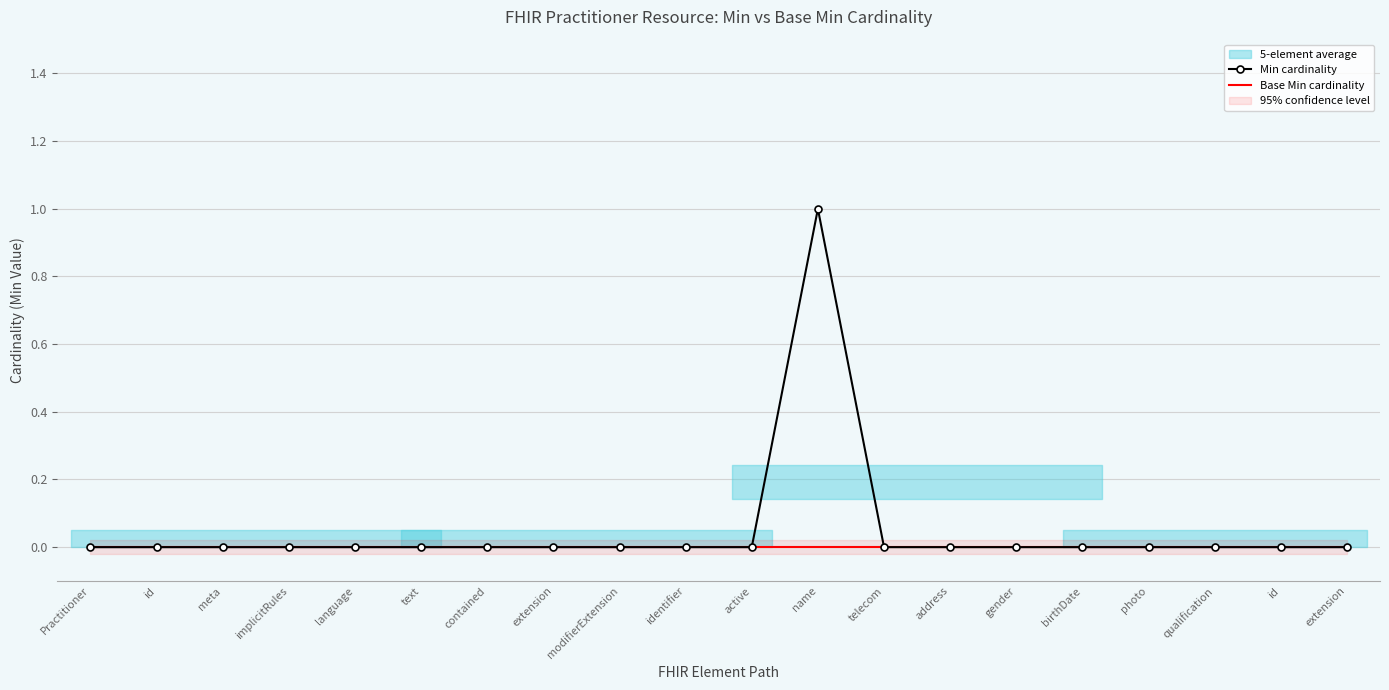

Where is Min cardinality nearest to the value 0?

Practitioner